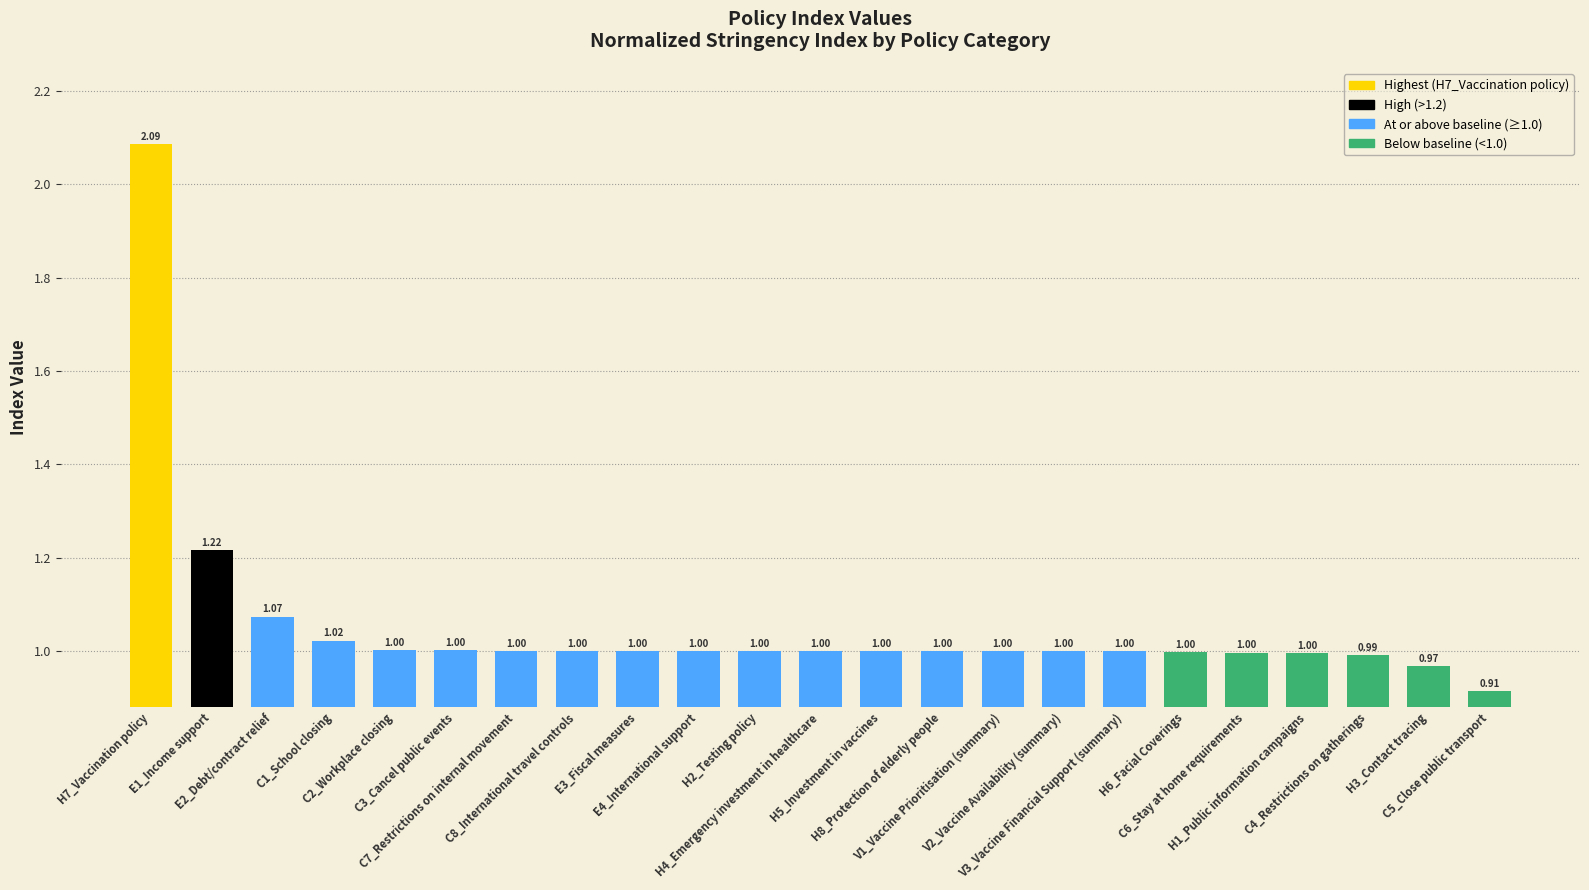

What is the sum of all values?

24.3